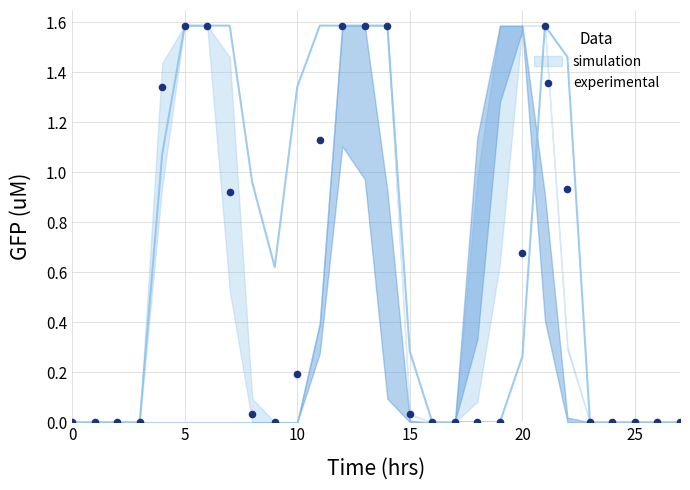

Which has a higher value, 8 or 24?

8